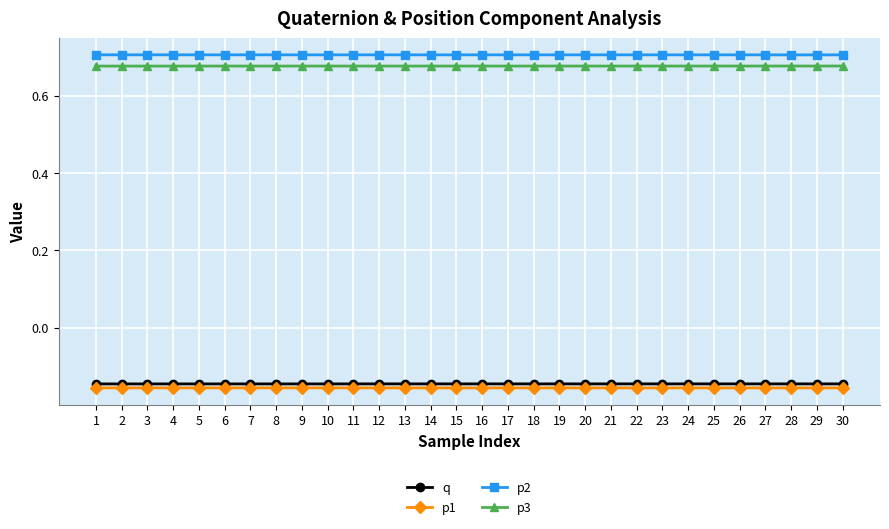

Is it true that p3 equals 0.9 at 26?

False